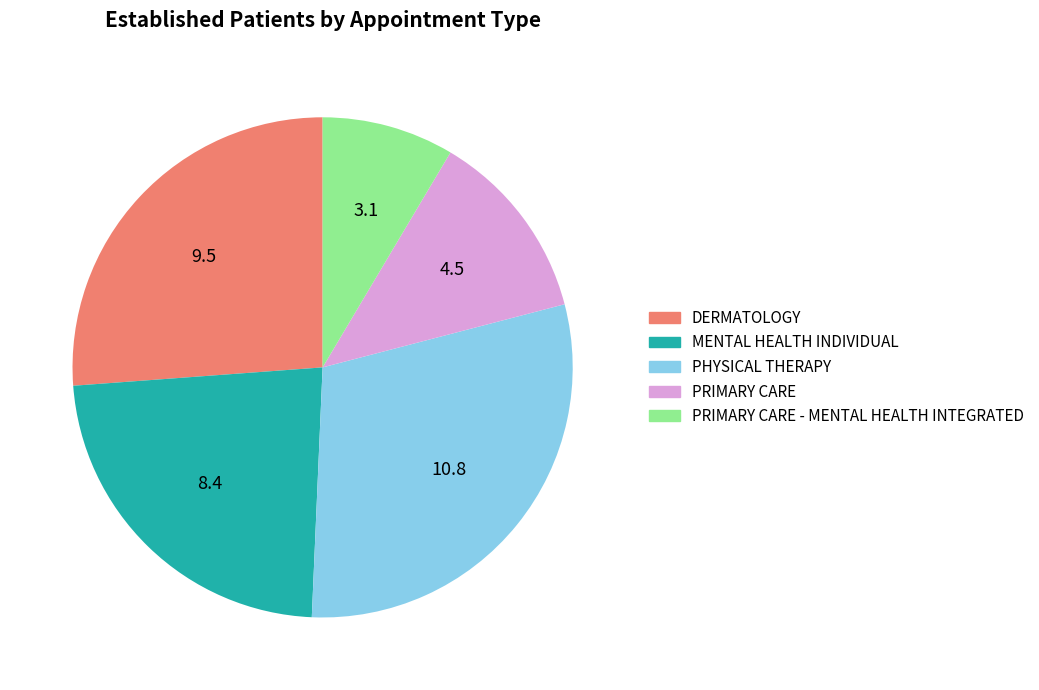

Is there a majority slice in this chart?

No